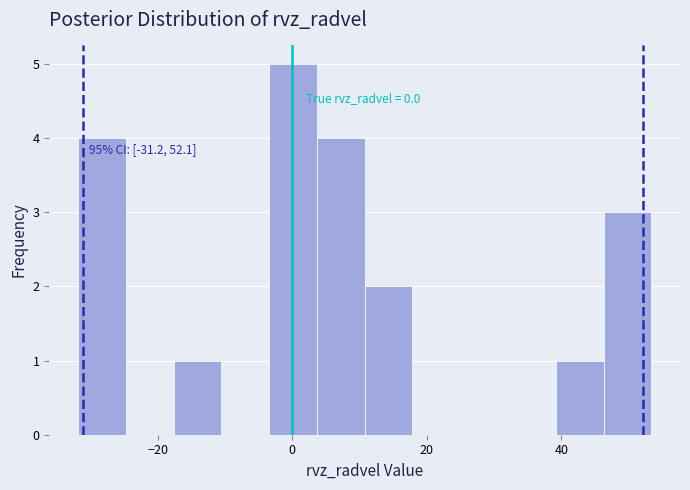

Around what value on the x-axis is the tallest bar? Give the approximate position of its centre, as read against the axis.

0